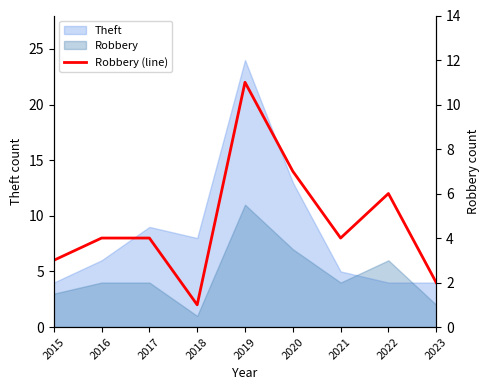

How many points are lower than both their immediate neighbors (excluding endpoints)?

2